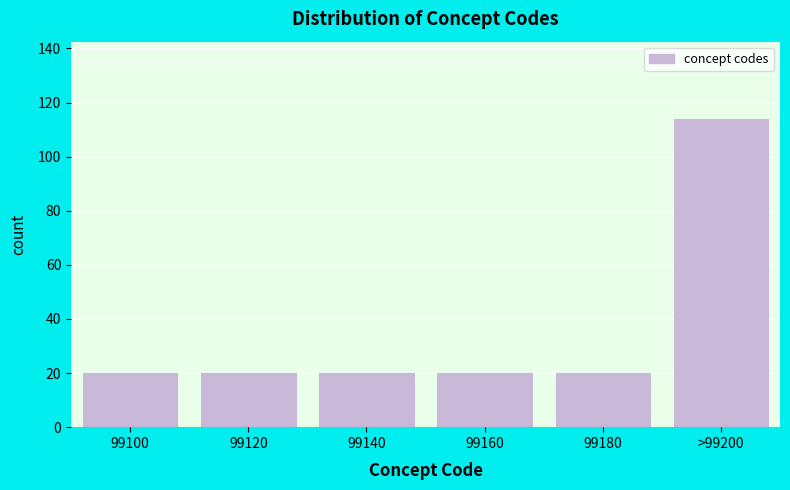

Reading left to right, transcribe all the data shown in this chart.

99100=20	99120=20	99140=20	99160=20	99180=20	>99200=114